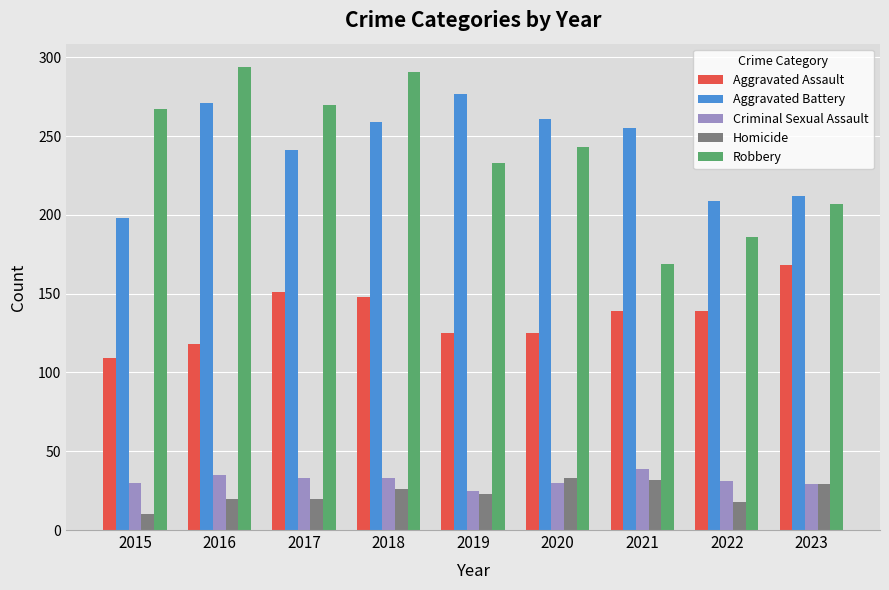

The value of Homicide at 2020 is 33. True or false?

True